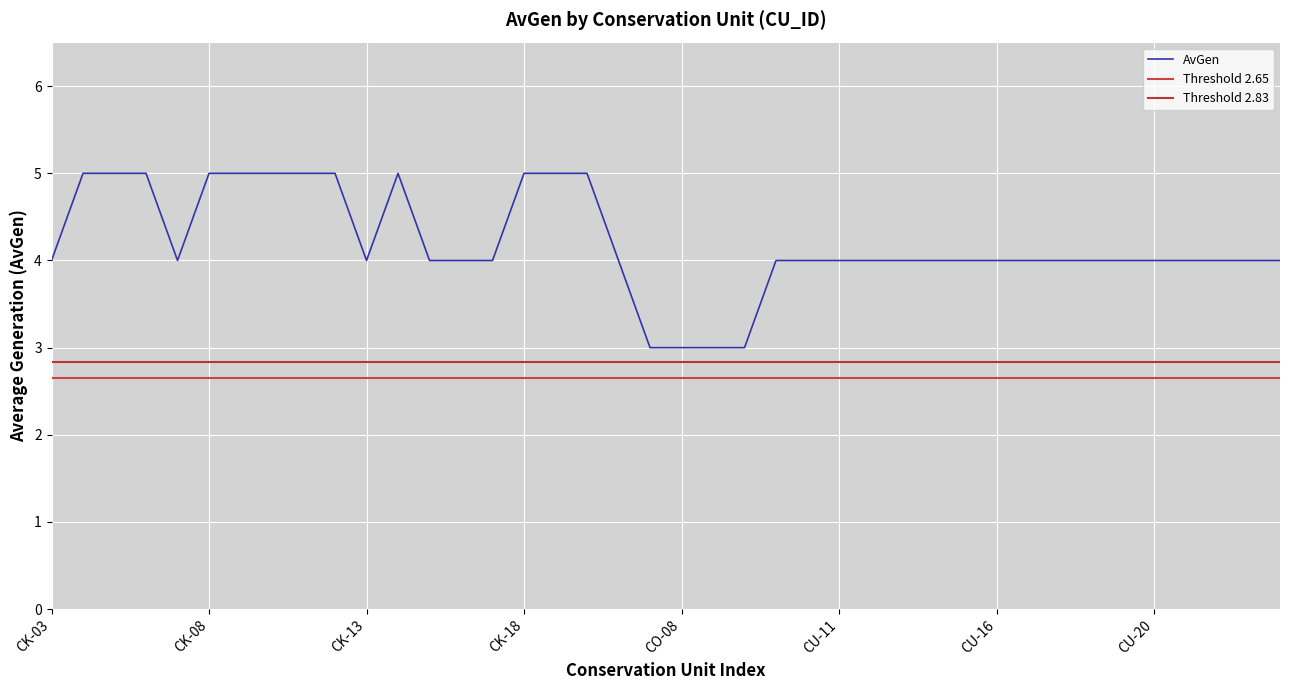

At which category does the chart reach its minimum across all series?

CO-07